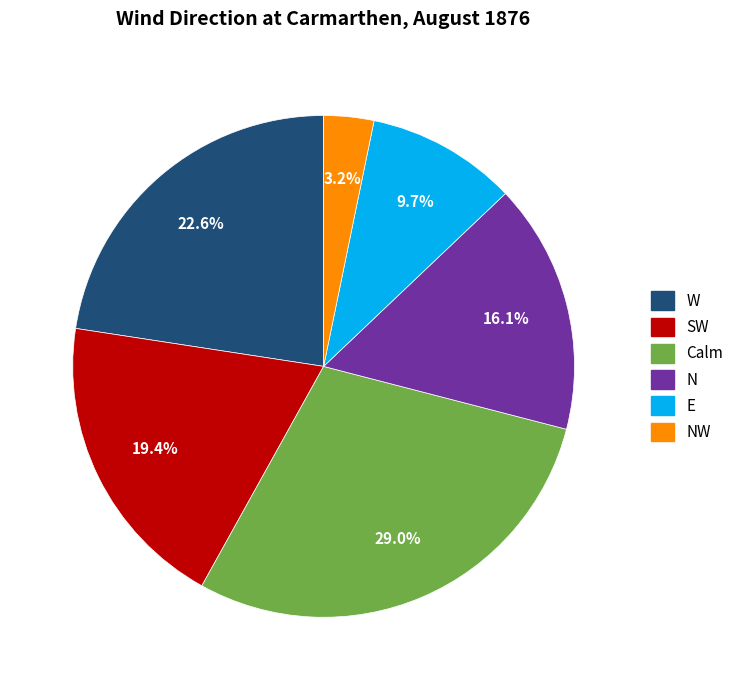

To the nearest percent, what is the average slice percentage?

17%